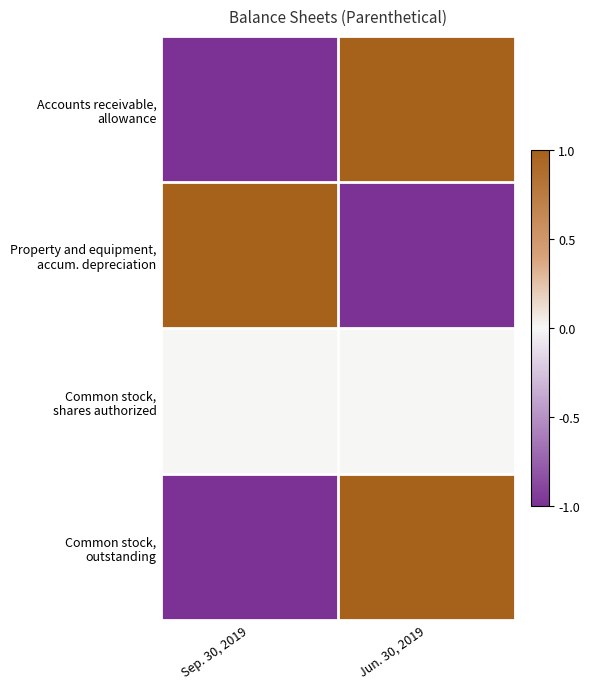

What is the greatest value displayed?

1